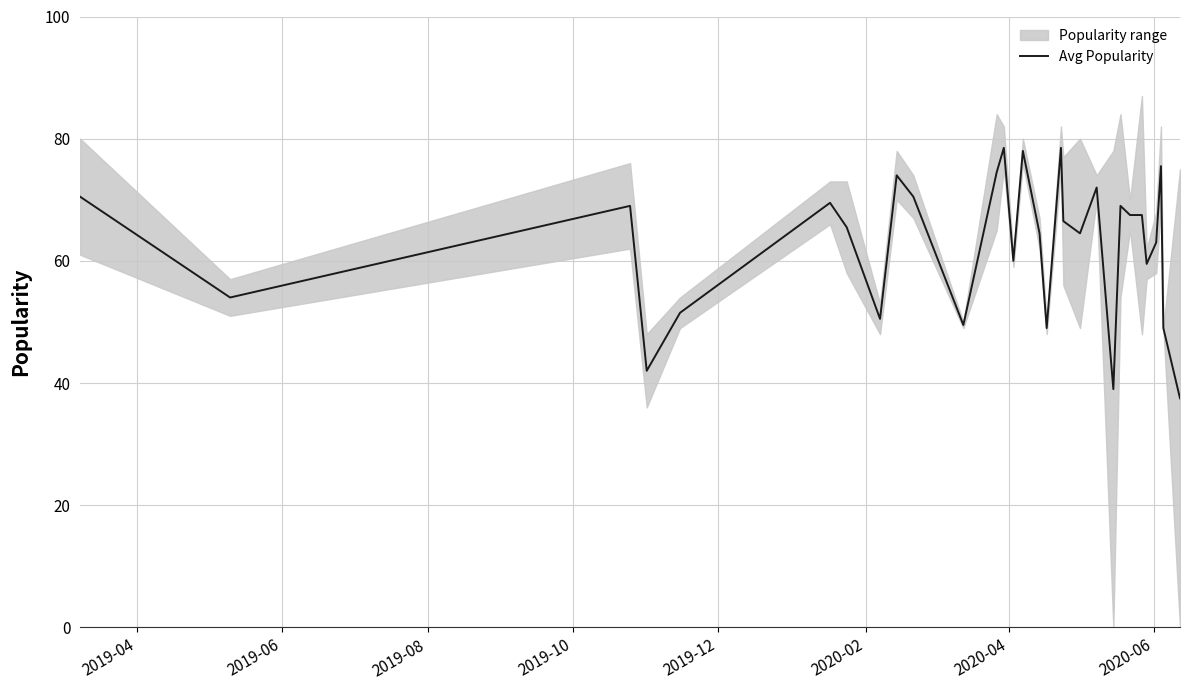

What is the lowest value of the Avg Popularity series?

37.5